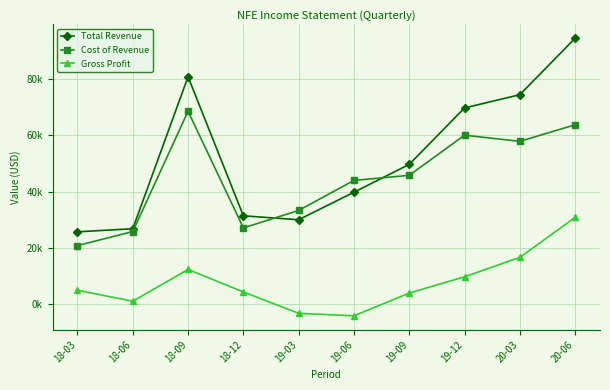

Does the chart have visible grid lines?

Yes